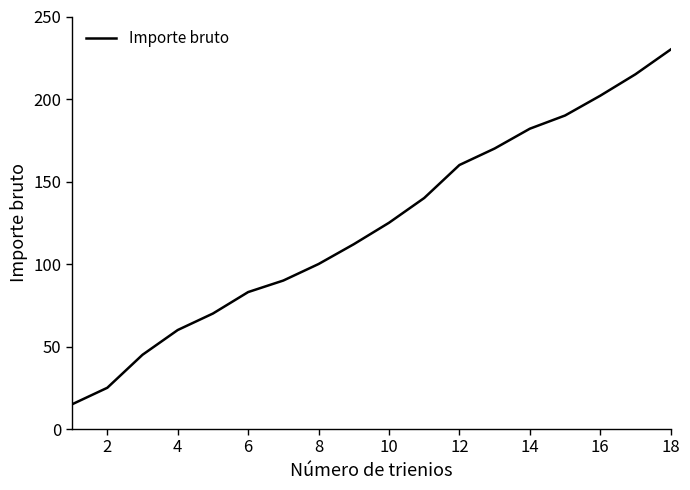

What is the maximum value shown in the chart?

230